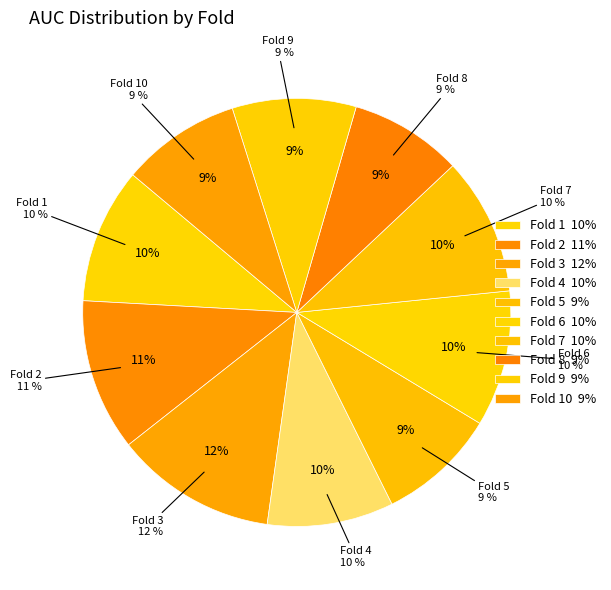

Is it true that Fold 5 is 9% of the pie?

True